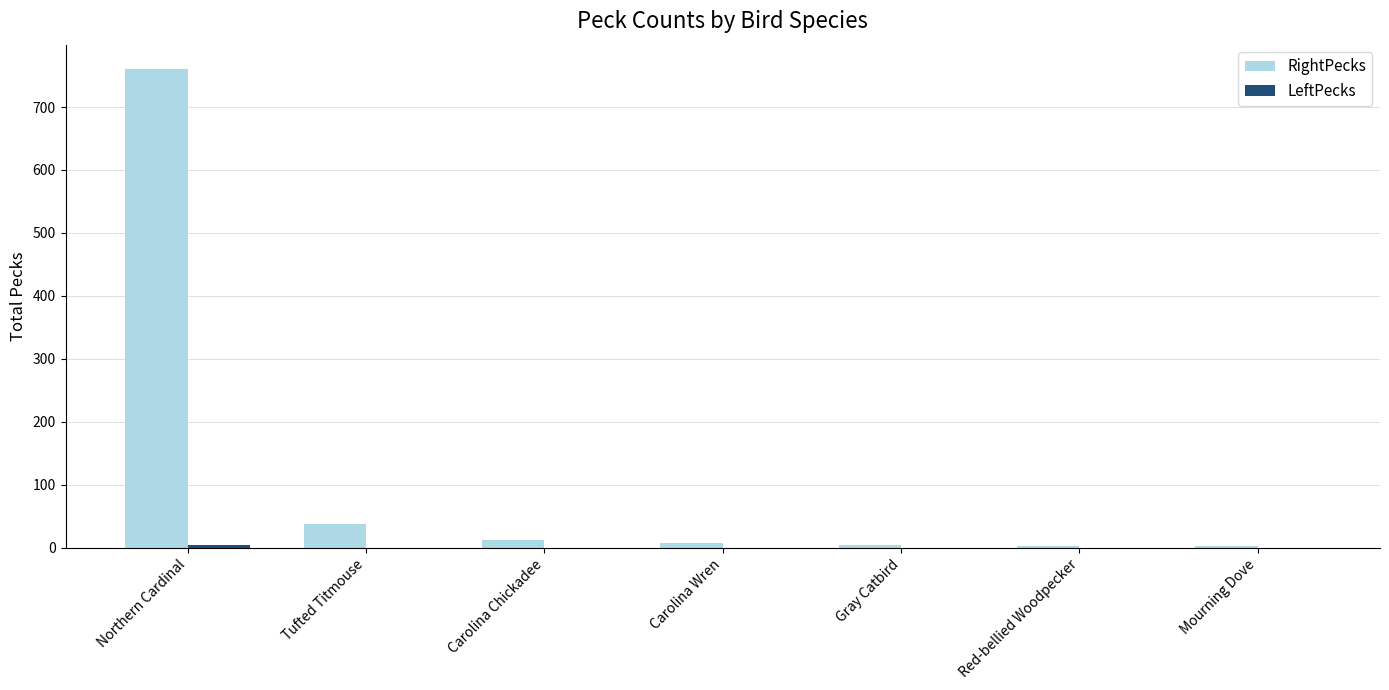

Which series has the largest range (max minus min)?

RightPecks